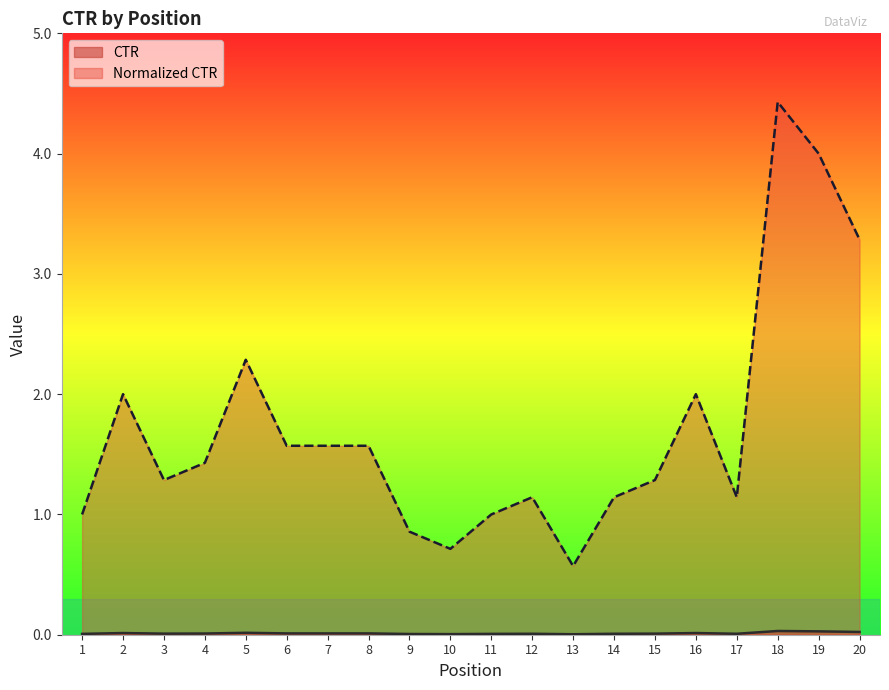

Which series has the widest spread of values?

Normalized CTR